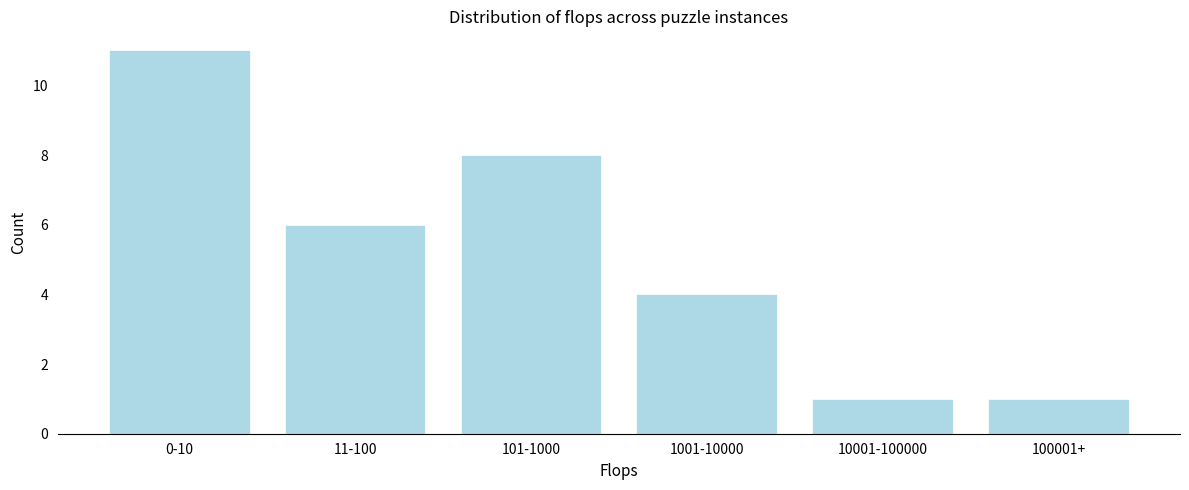

Reading left to right, transcribe all the data shown in this chart.

0-10=11	11-100=6	101-1000=8	1001-10000=4	10001-100000=1	100001+=1